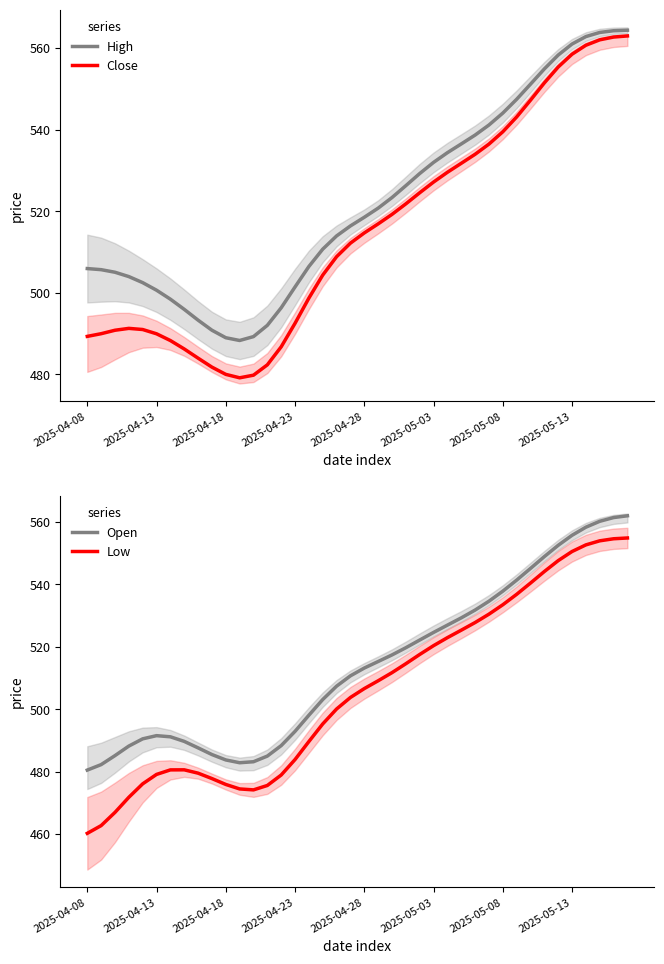

Is it true that Open equals 483.7 at 2025-04-18?

True